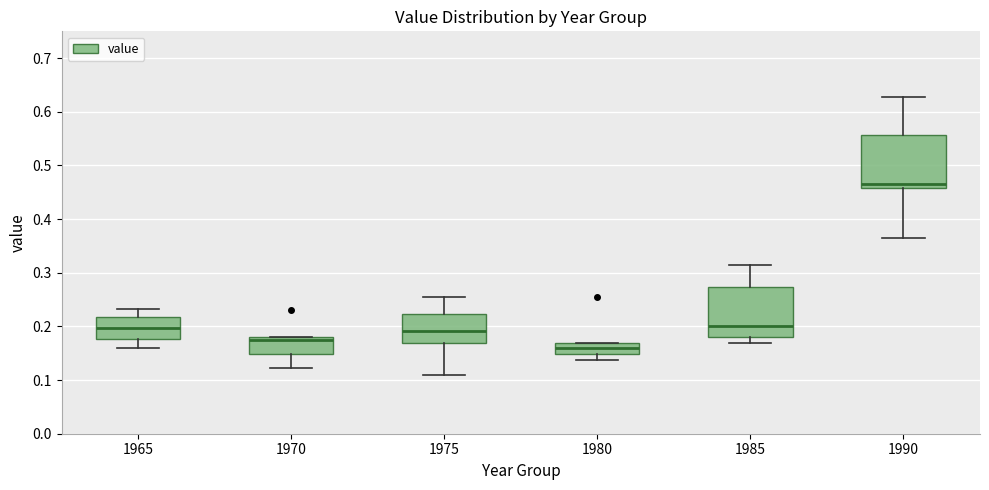

Reading left to right, transcribe this box plot: for each box, give where its median line is, the range the box spans, and where its two whiskers end, as read against the y-axis. The values are not printed on the chart, so give them approximately, as read against the axis.

1965: median 0.20, box 0.18 to 0.22, whiskers 0.16 to 0.23
1970: median 0.17, box 0.15 to 0.18, whiskers 0.12 to 0.18
1975: median 0.19, box 0.17 to 0.22, whiskers 0.11 to 0.25
1980: median 0.16, box 0.15 to 0.17, whiskers 0.14 to 0.17
1985: median 0.20, box 0.18 to 0.27, whiskers 0.17 to 0.32
1990: median 0.46 (just above the box's lower edge), box 0.46 to 0.56, whiskers 0.37 to 0.63